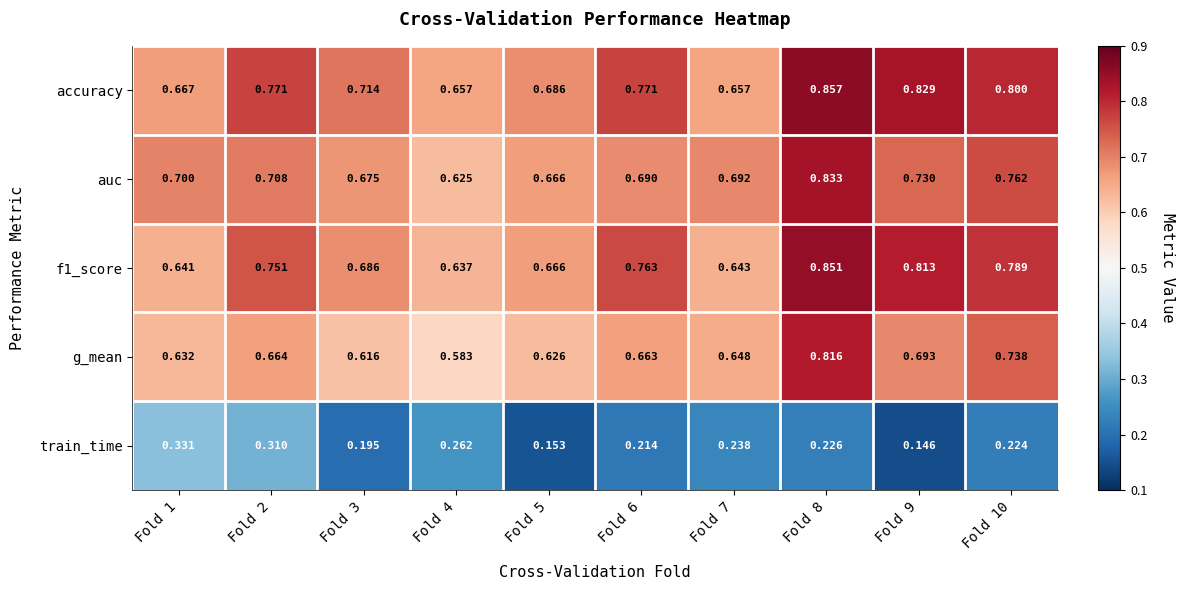

Between Fold 3 and Fold 4, which series saw the biggest shift?

train_time